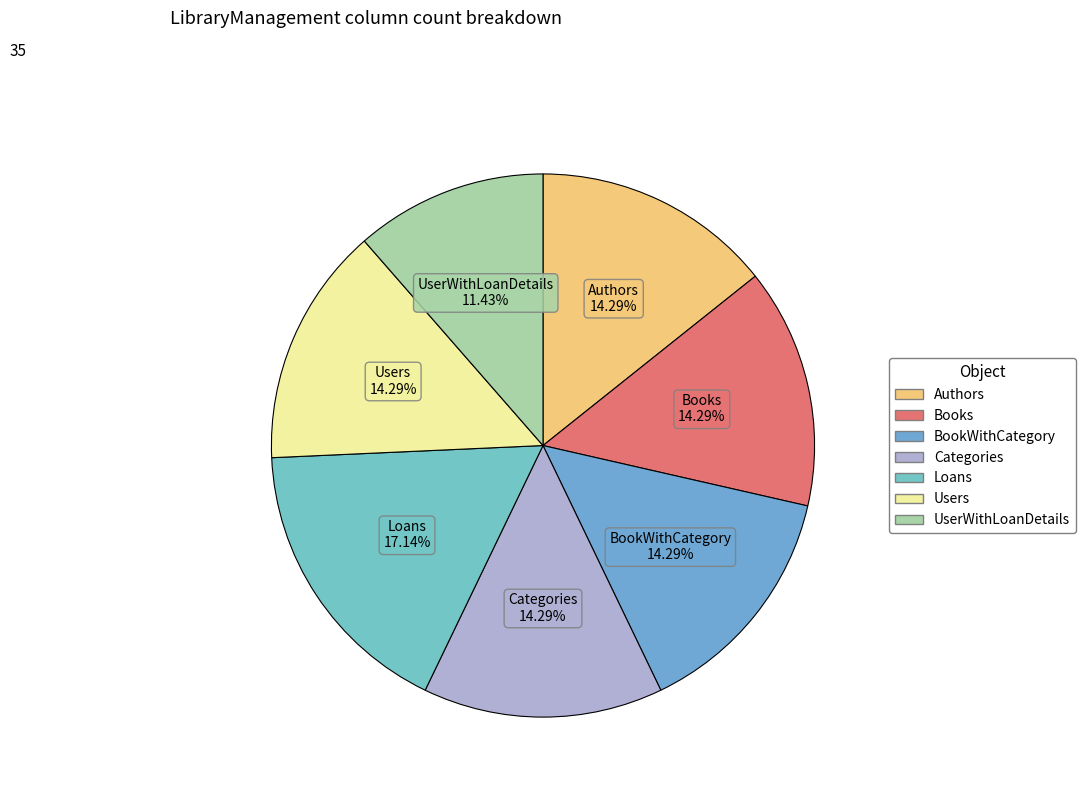

Which slice is the largest?

Loans